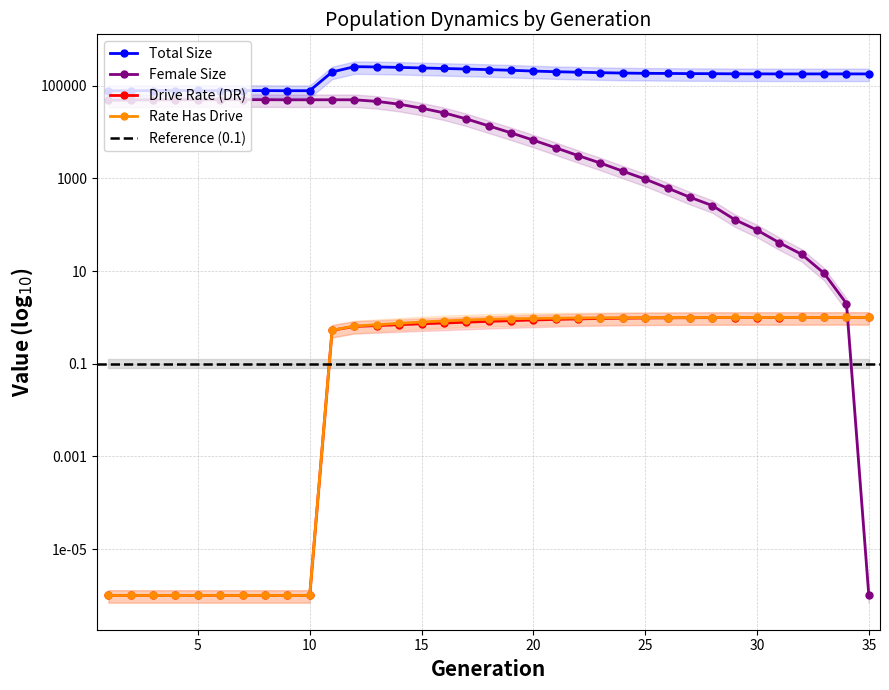

What is the spread (max minus min) of values at 12?

258643.4